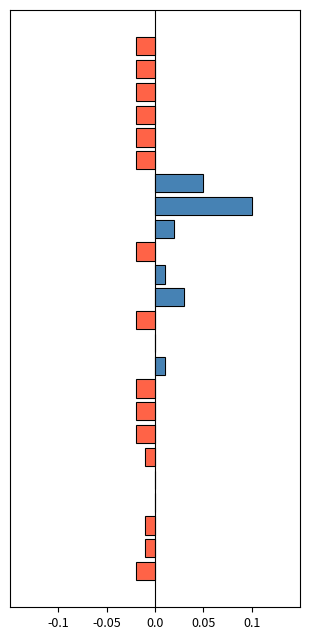

How many bars are there in total?

24